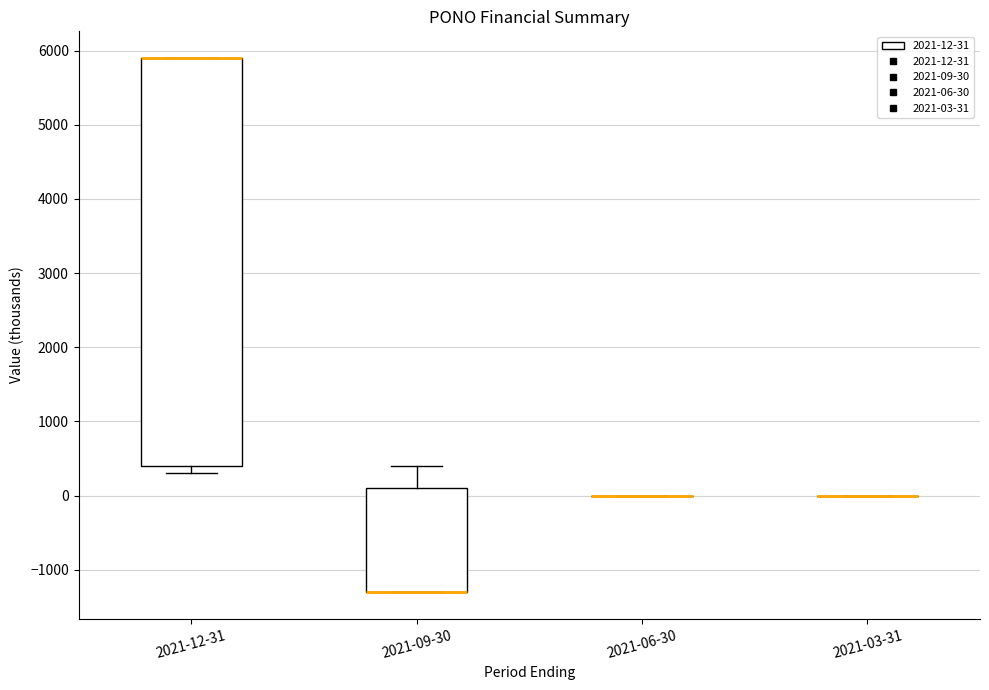

Where does the upper whisker of the box for 2021-09-30 end on the y-axis? The values are not printed on the chart, so give them approximately, as read against the axis.

400